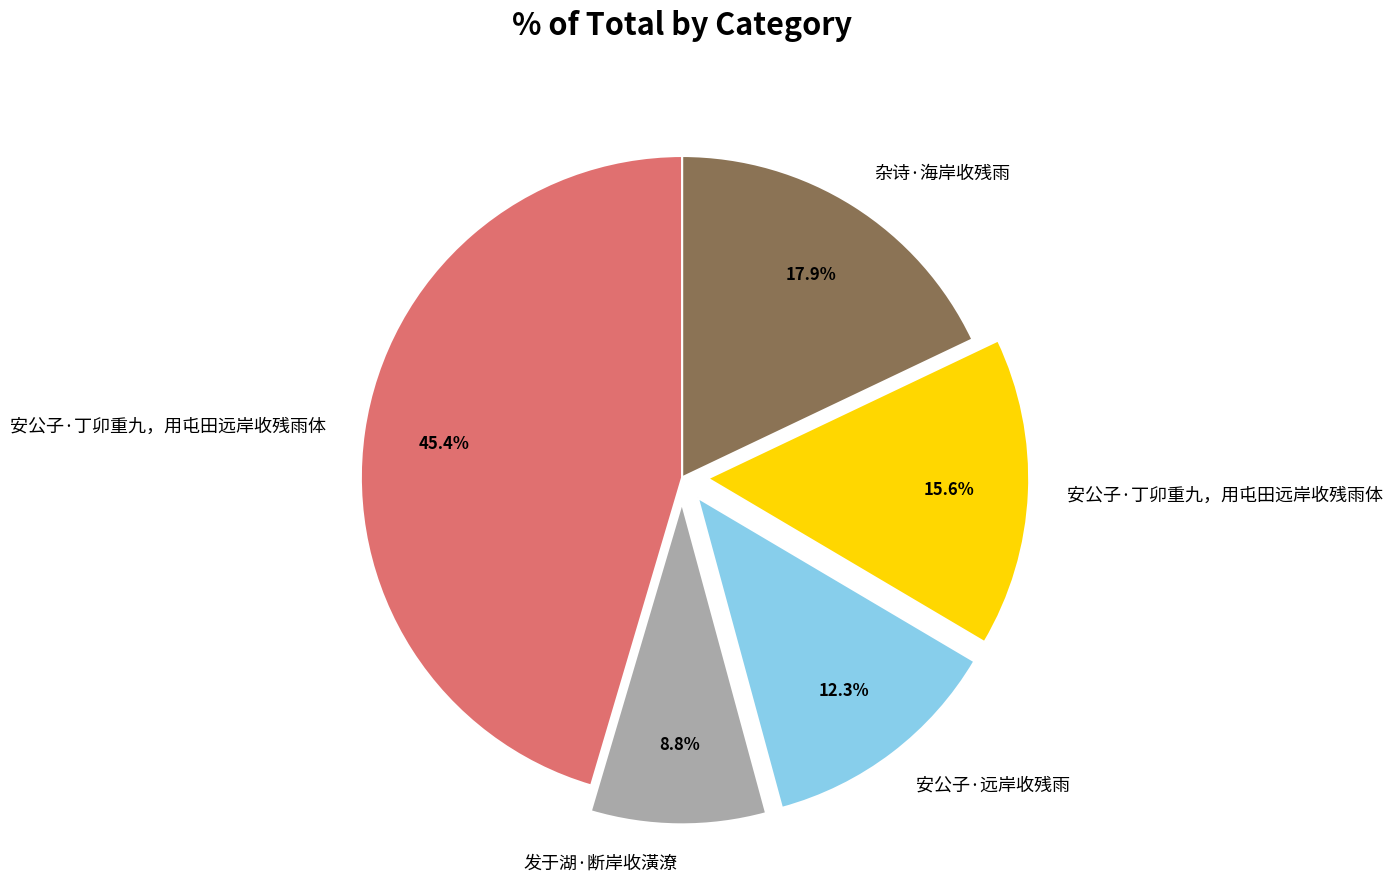

Is there any slice that represents more than half of the pie?

No